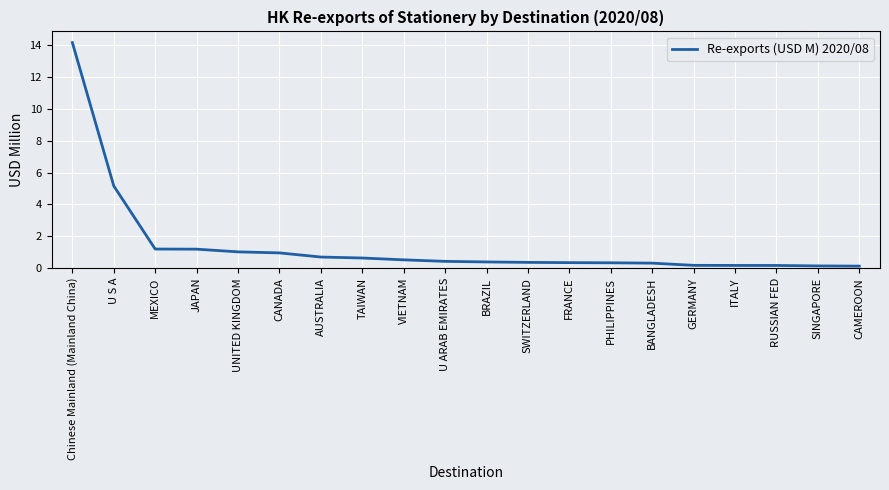

What is the smallest value displayed?

0.1